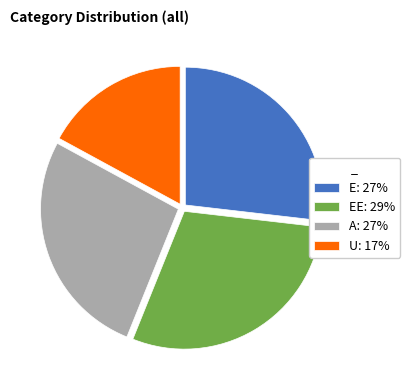

What is the smallest slice in the pie chart?

U: 17%